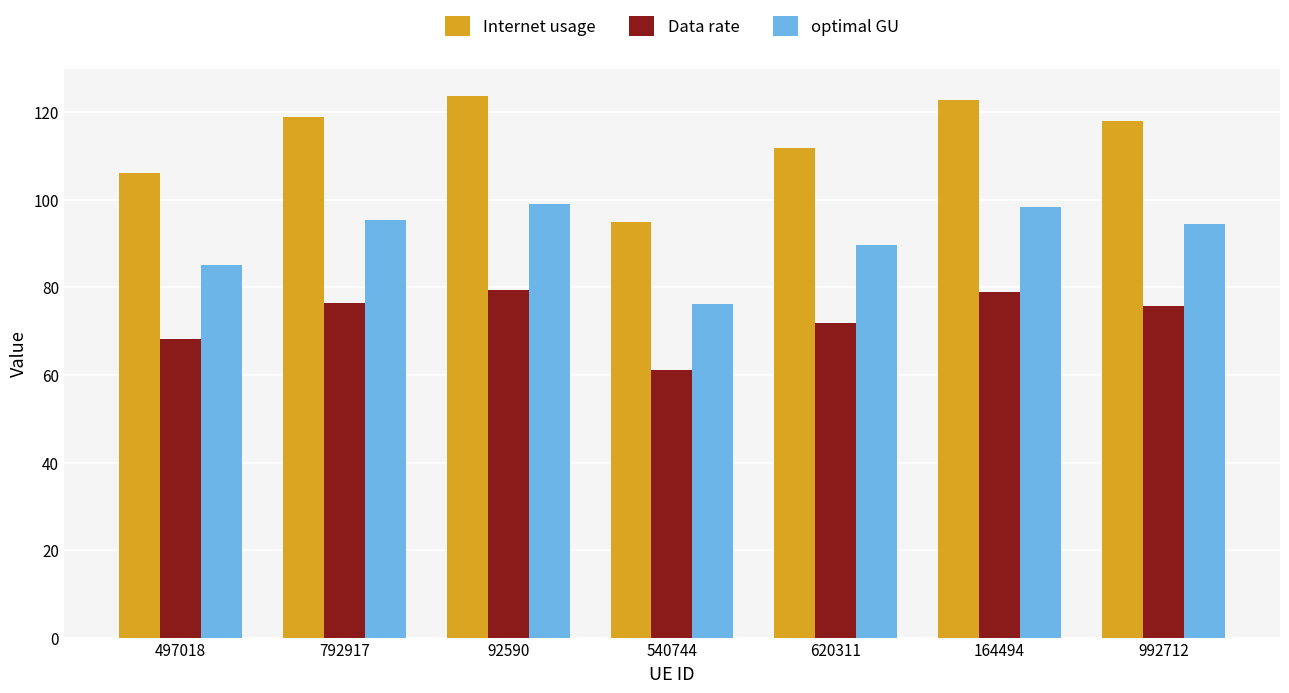

What is the difference between the second highest and second lowest values in the Internet usage series?

16.7